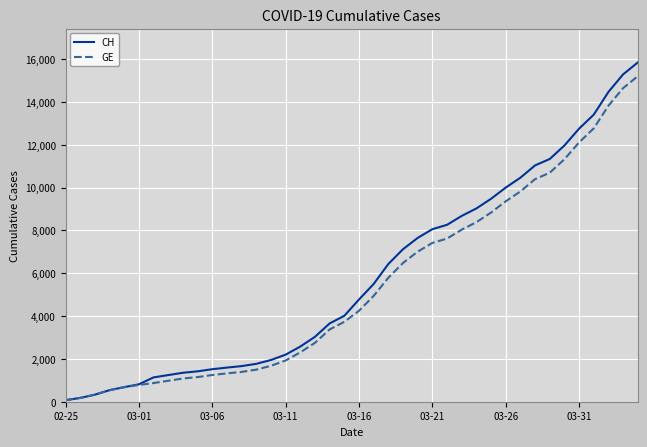

Which series has the widest spread of values?

CH